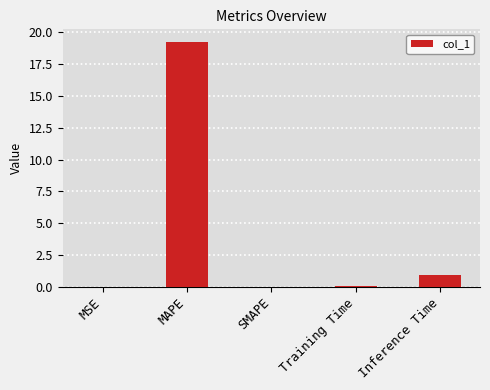

True or false: the data shows 19.3 at MAPE.

True